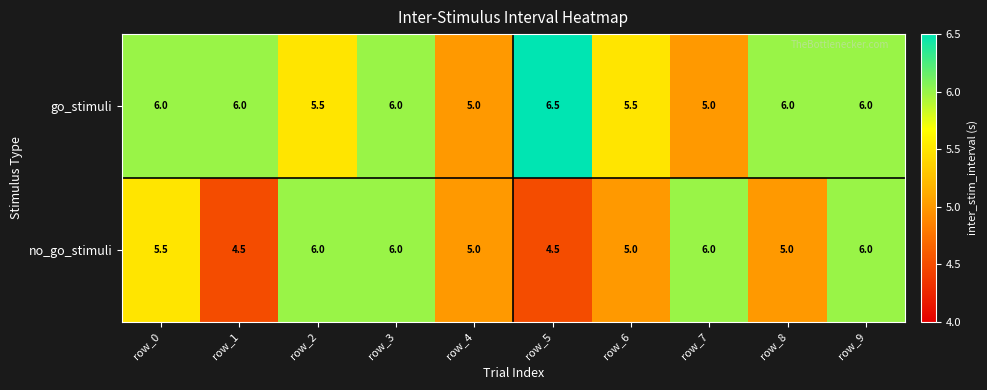

What is the difference between the maximum and minimum values in the go_stimuli series?

1.5